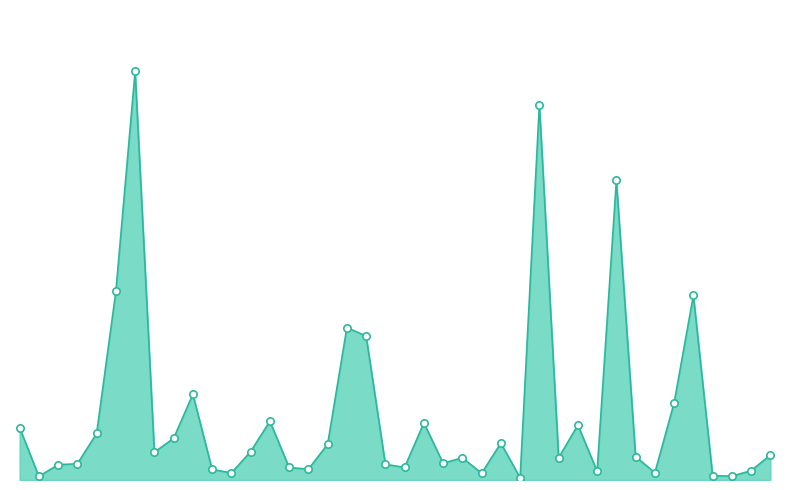

Is this an area chart (filled region under the line)?

Yes